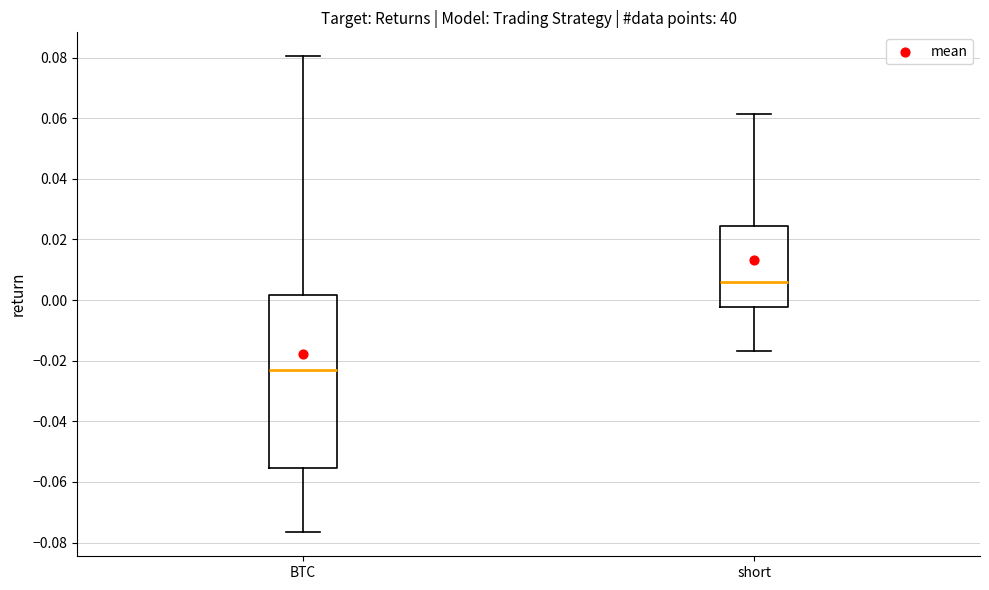

Comparing the boxes themselves (not the whiskers), which one is the tallest?

BTC